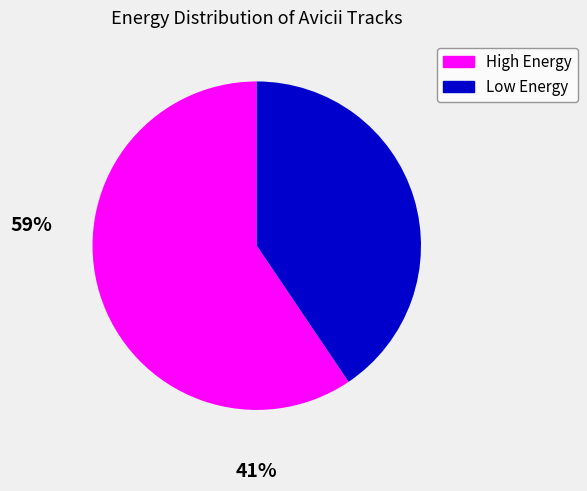

Does High Energy represent more than half of the total?

Yes